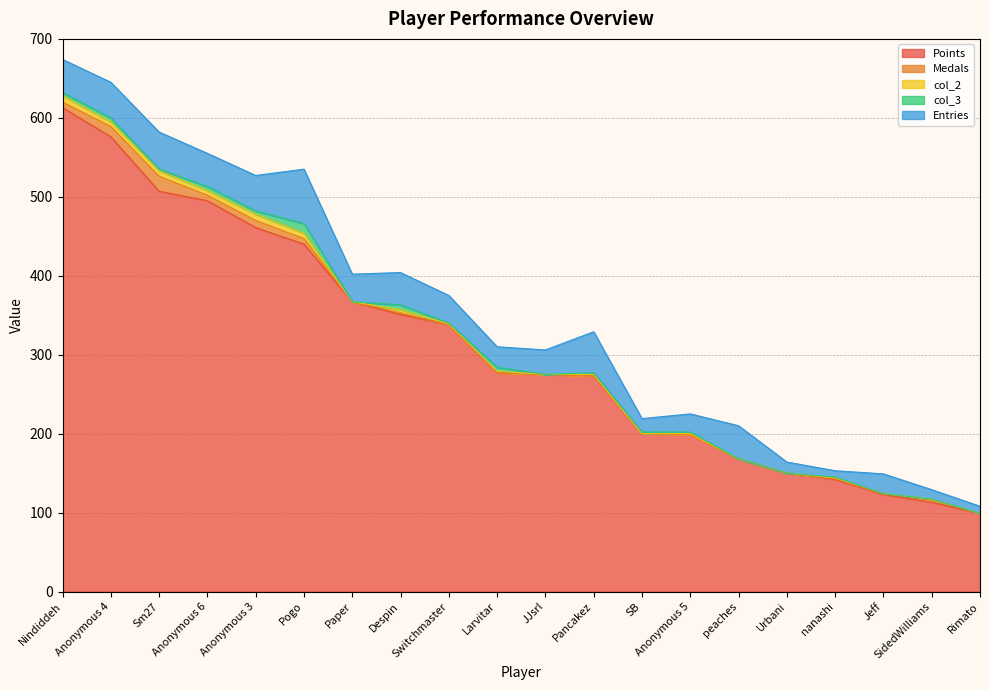

At which label does col_2 first exceed 1?

Nindiddeh